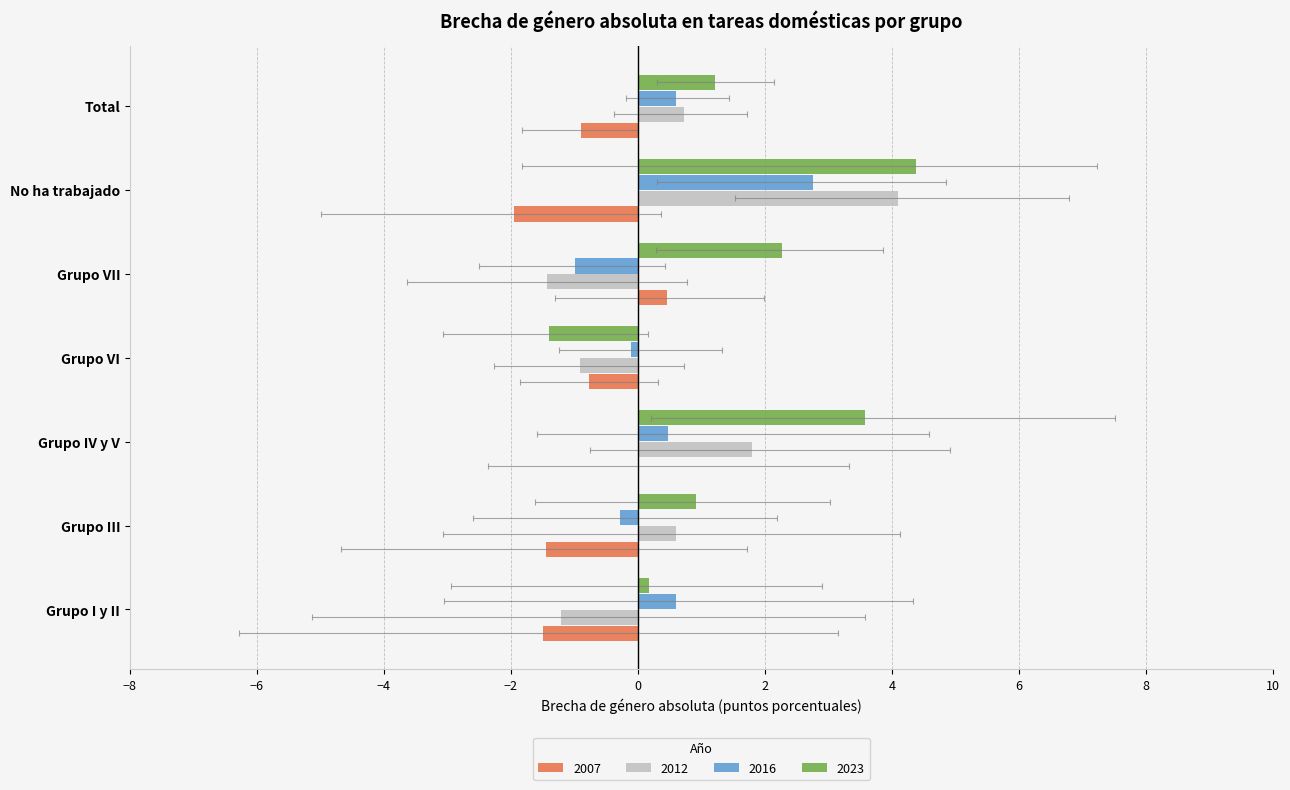

Between Grupo IV y V and No ha trabajado, which series saw the biggest shift?

2012